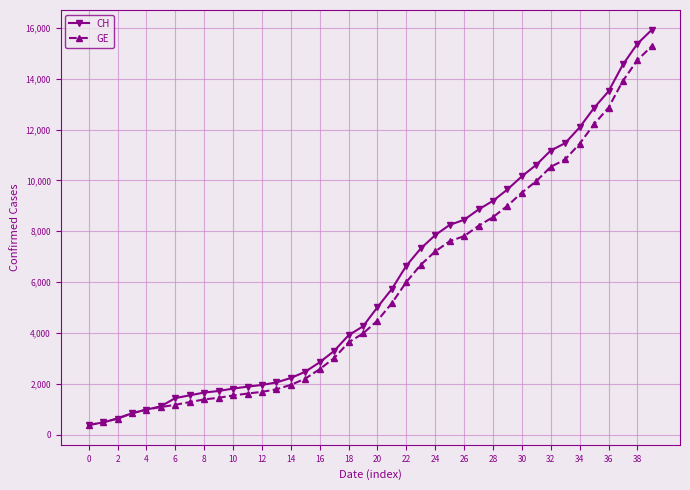

What is the average value of the CH series?

6053